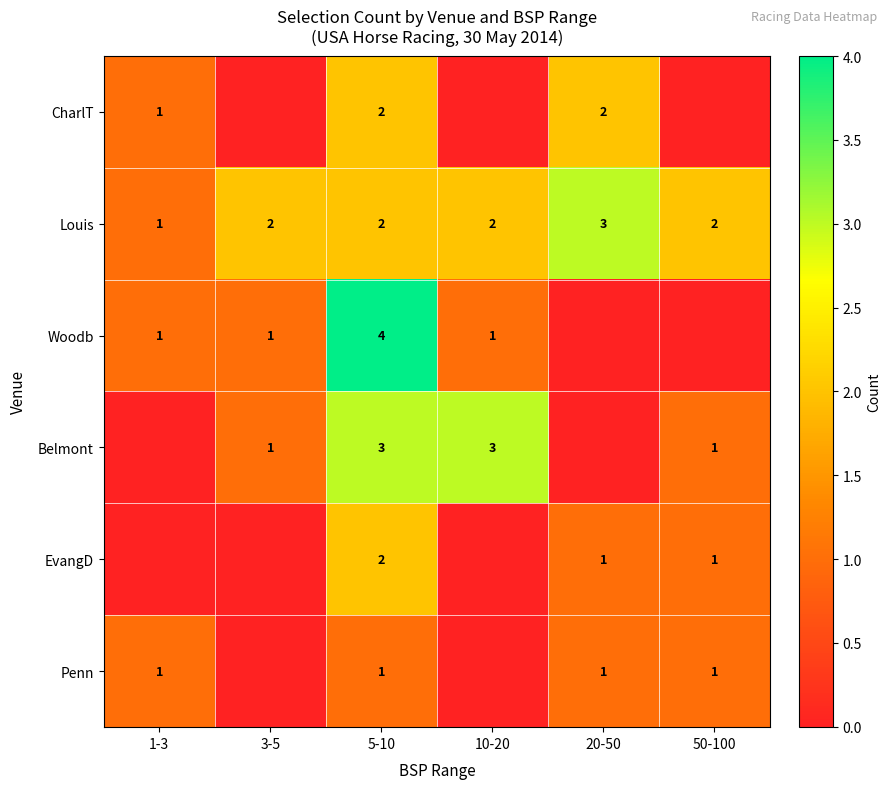

What is the sum of the Louis values at 20-50 and 1-3?

4